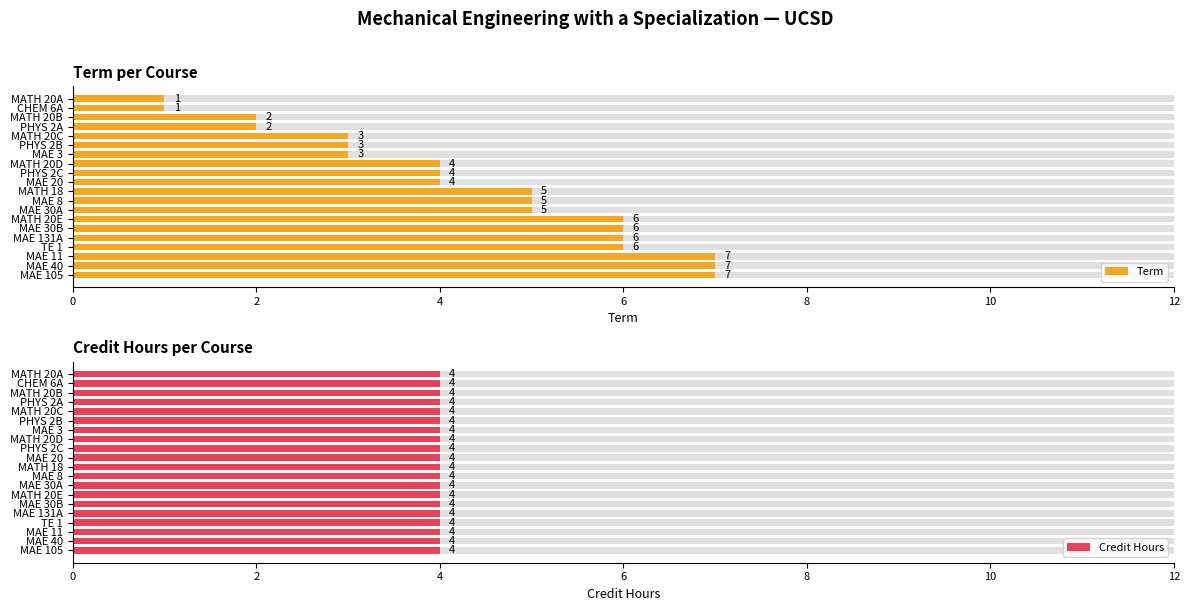

Which series has the largest total across all categories?

Term